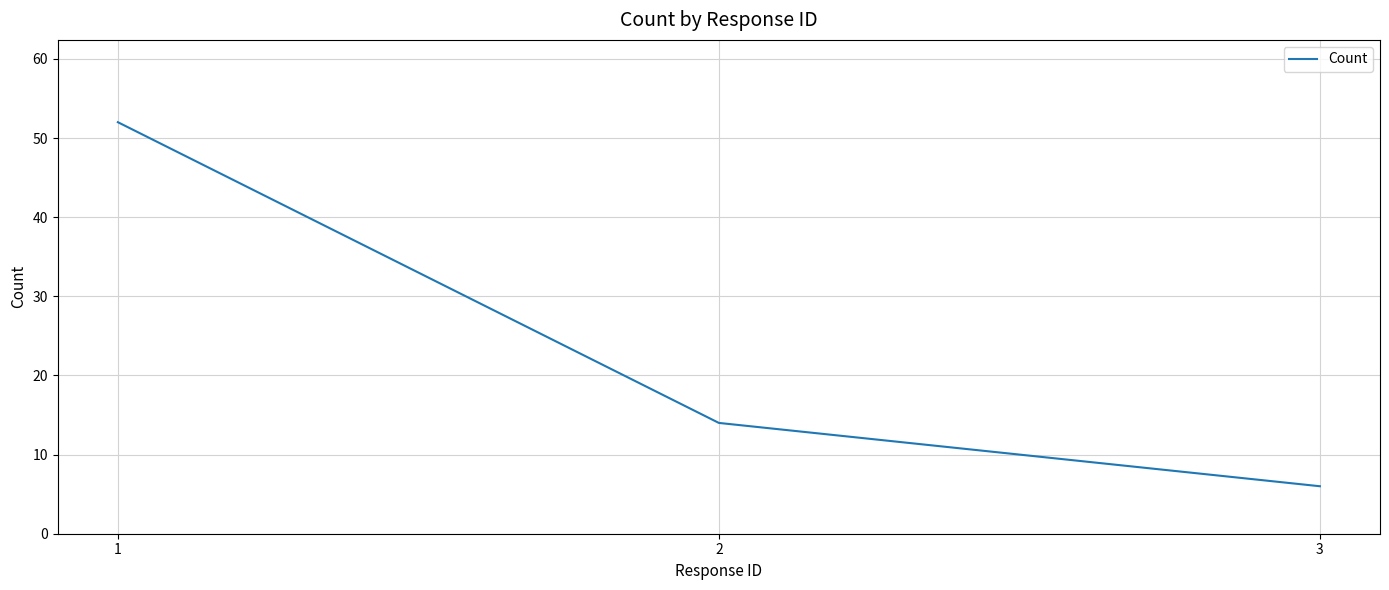

Which category has the lowest value across all series?

3